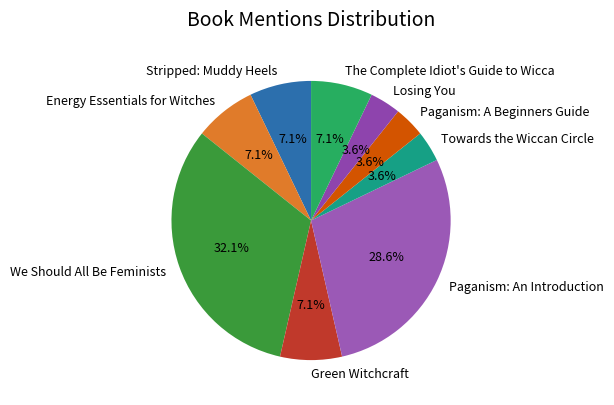

Which category has the biggest portion of the pie?

We Should All Be Feminists